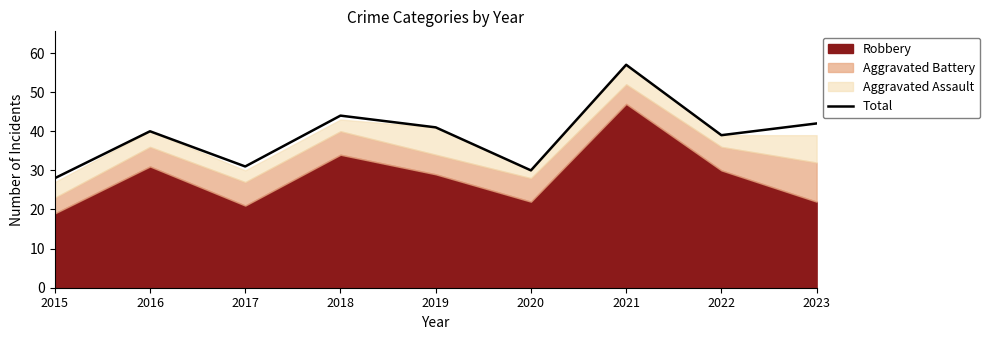

What is the change in value from 2022 to 2023?

+3